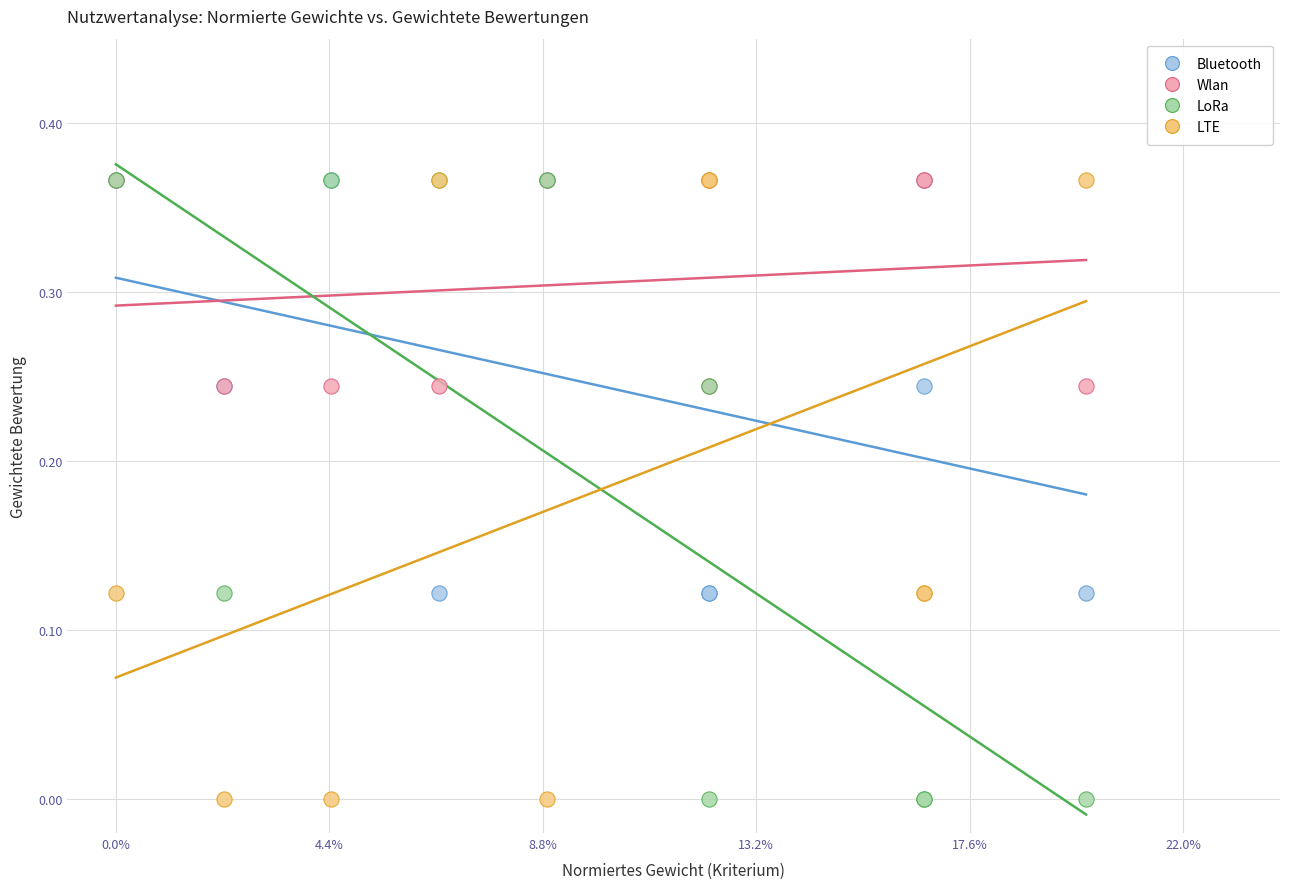

What are all the series names shown in the legend?

Bluetooth, Wlan, LoRa, LTE